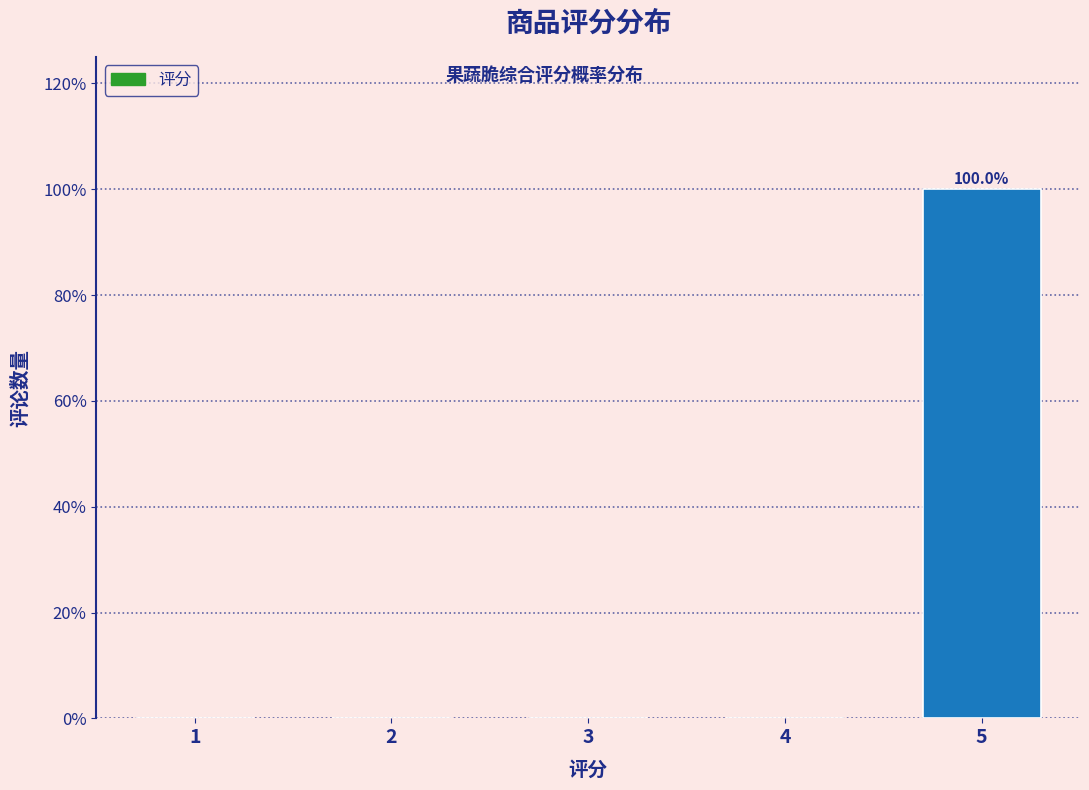

Reading left to right, what are all the values shown in this chart?

1=0	2=0	3=0	4=0	5=100